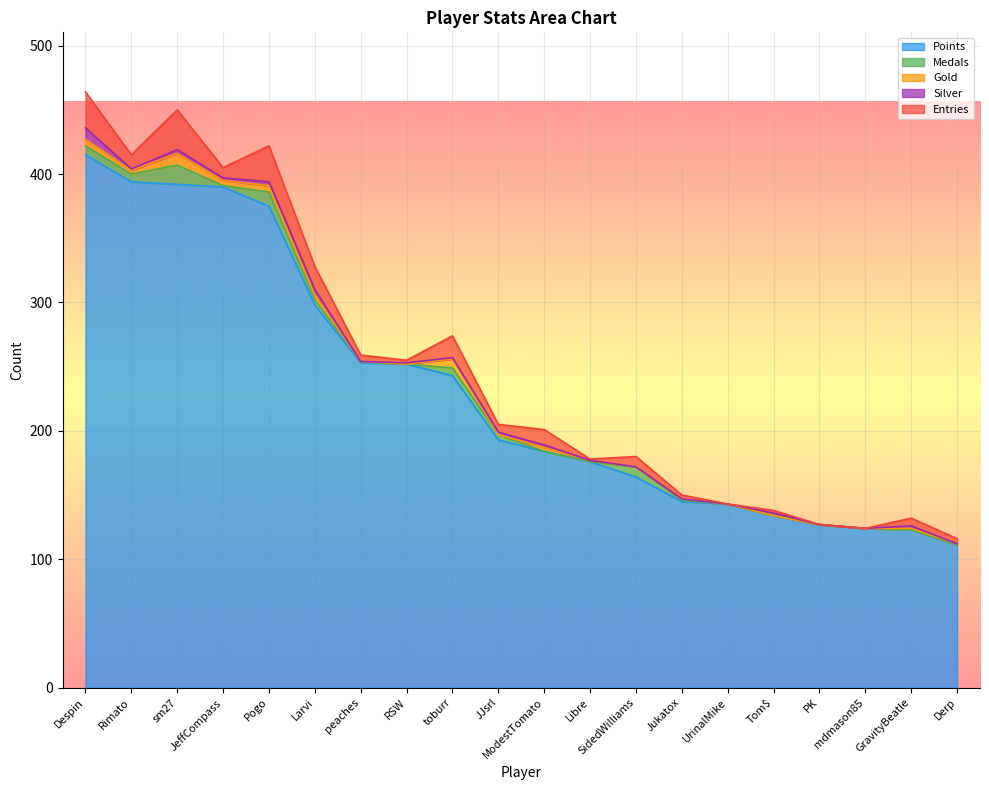

The value of Silver at mdmason85 is 0. True or false?

True